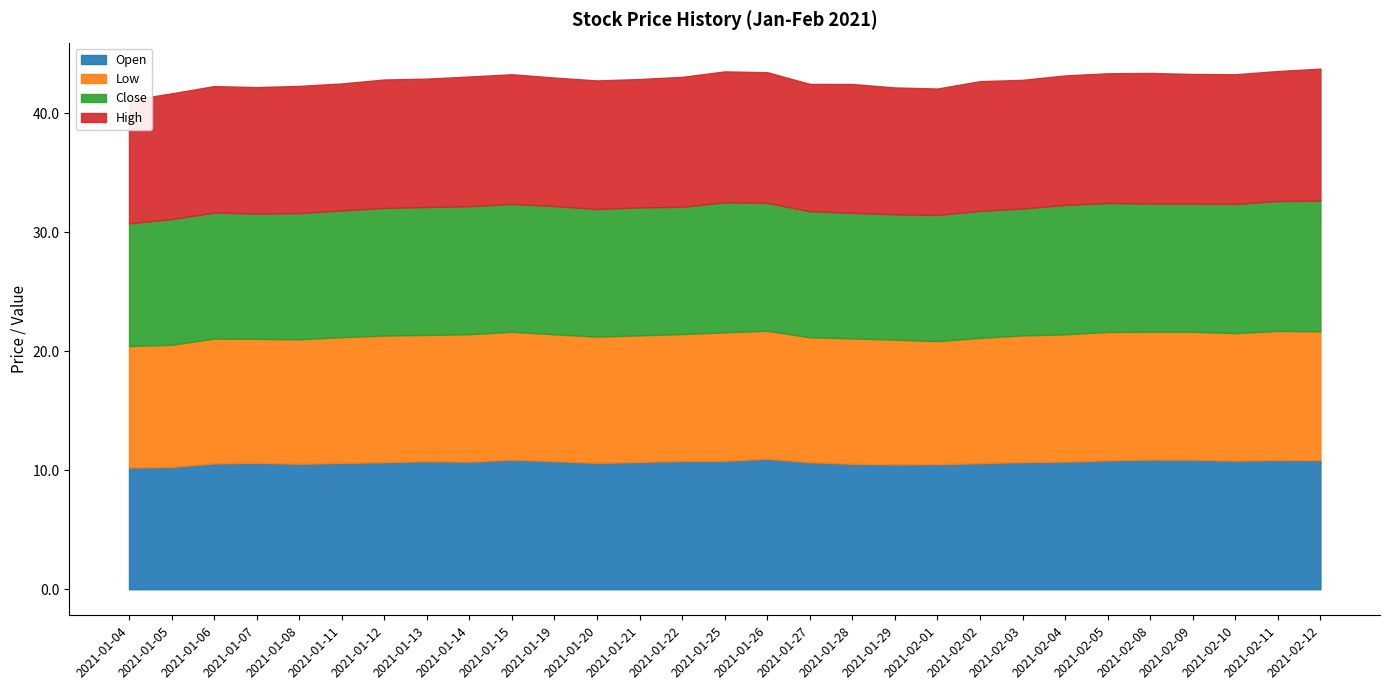

Where is the first local maximum for Low?

2021-01-06